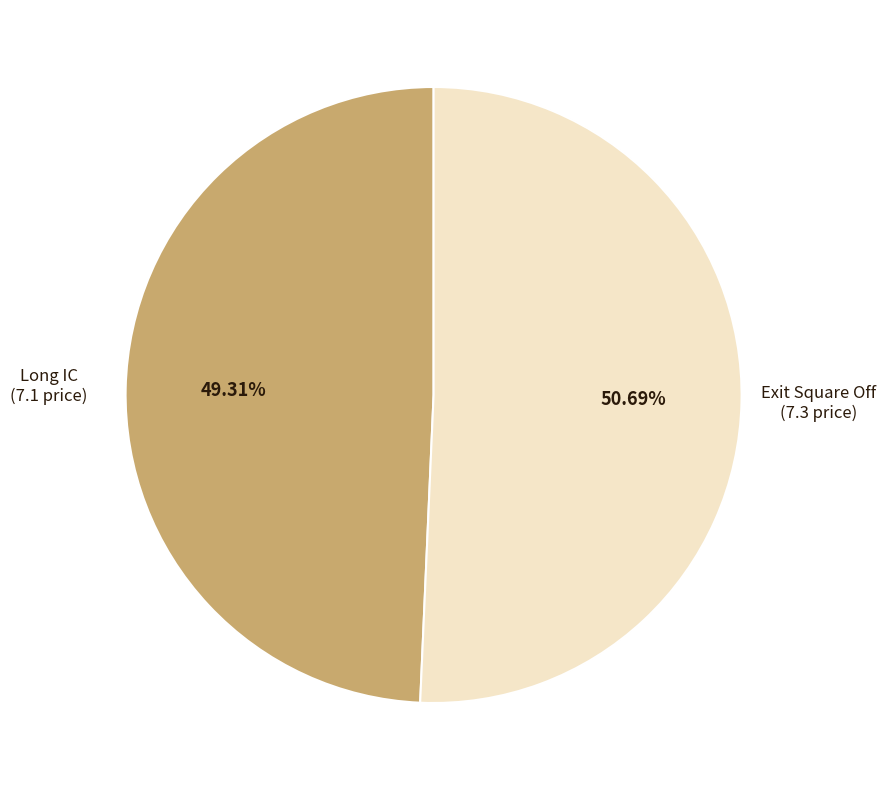

Is there a majority slice in this chart?

Yes